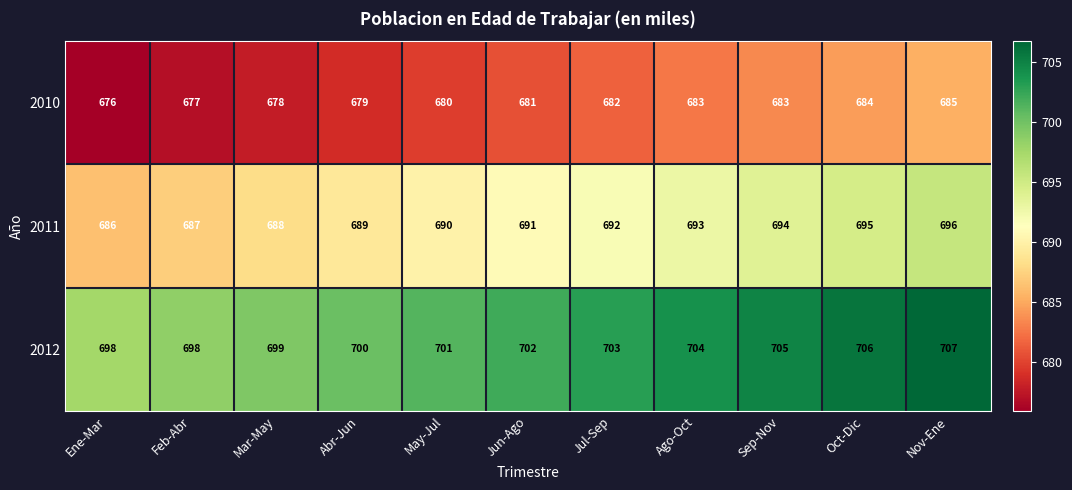

Count the 2010 values in the range 678 to 683.

7